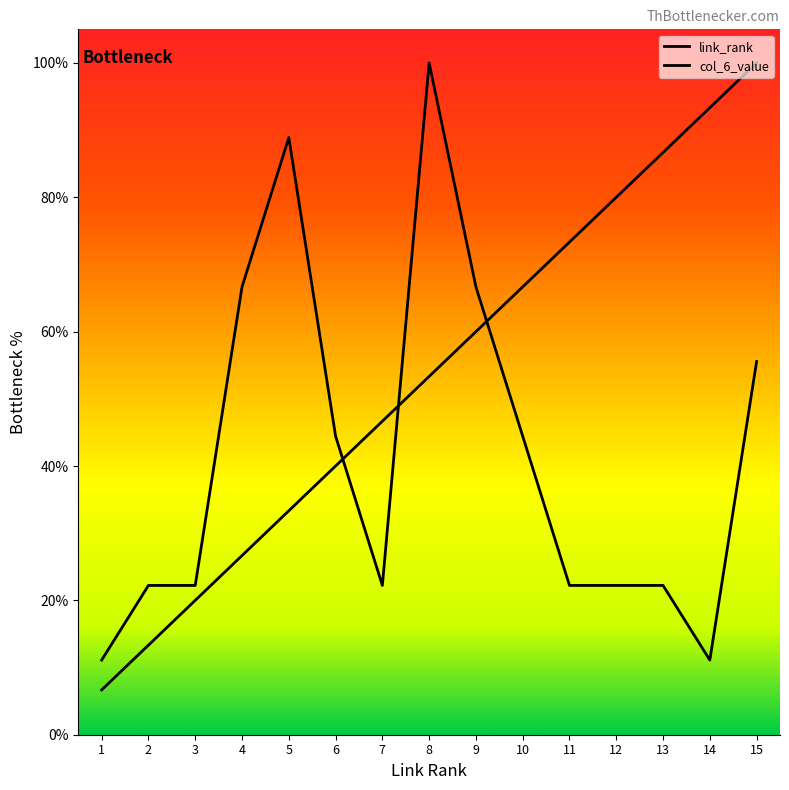

Which series has the largest total across all categories?

link_rank